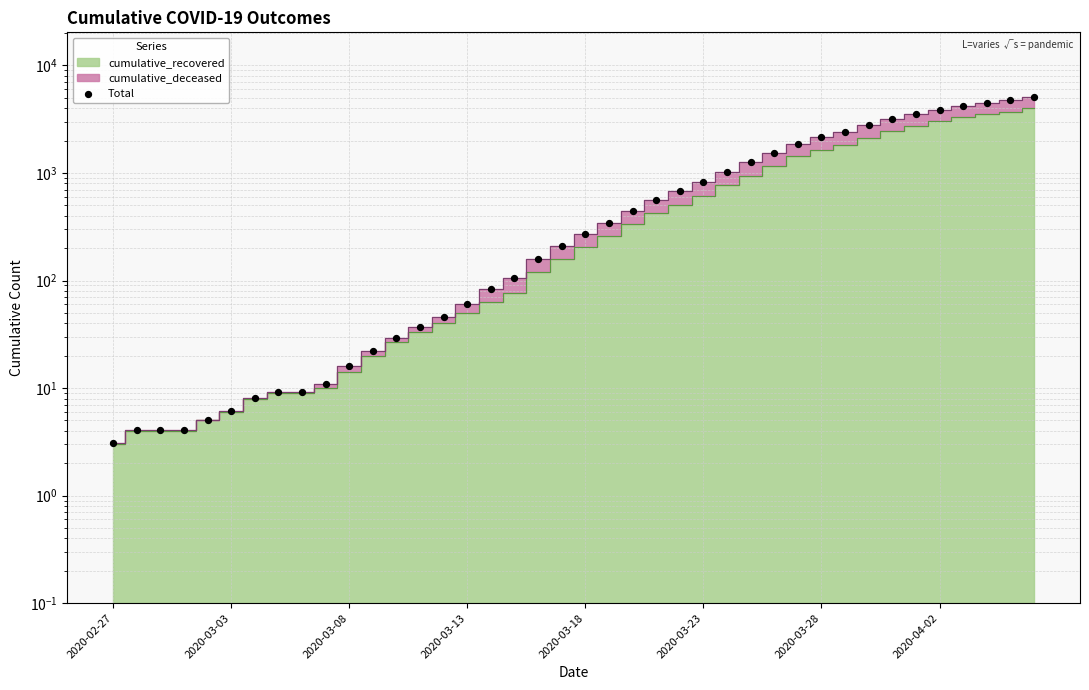

Between 36 and 13, which is larger?

36